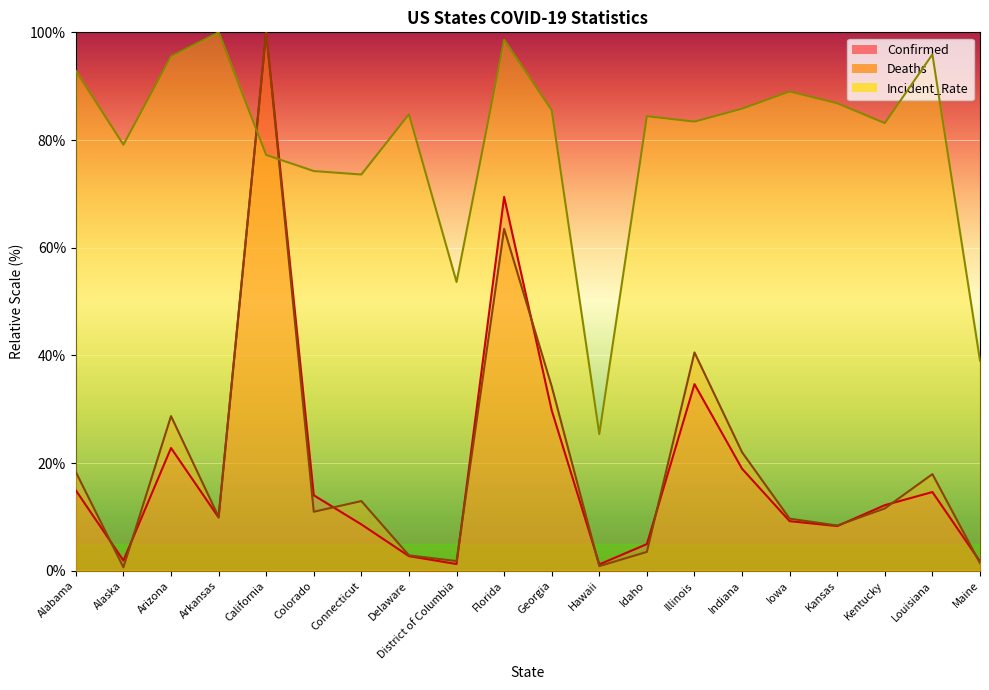

What is the average value of the Incident_Rate series?

79.4